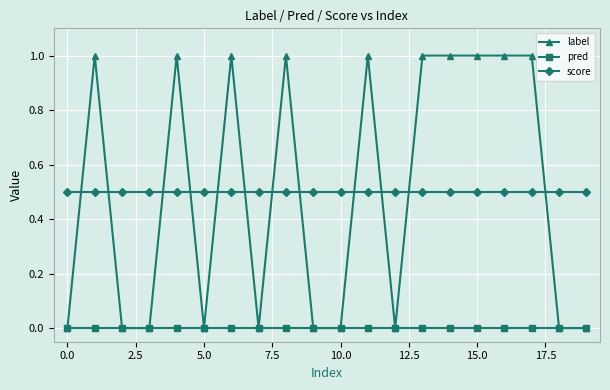

At how many categories does at least one series exceed 0?

20